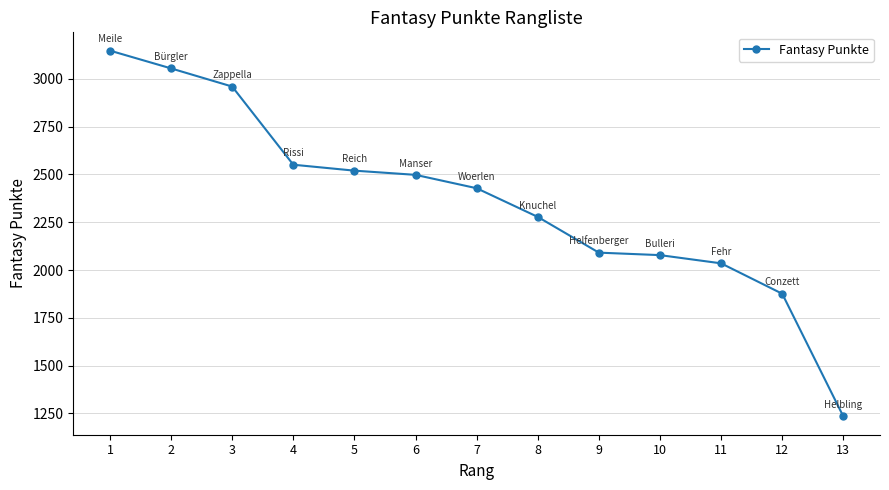

Which label corresponds to the smallest value in the chart?

13